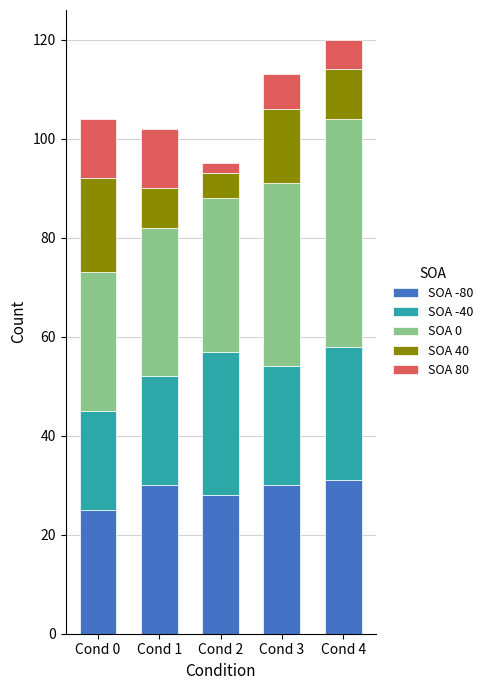

What are all the series names shown in the legend?

SOA -80, SOA -40, SOA 0, SOA 40, SOA 80